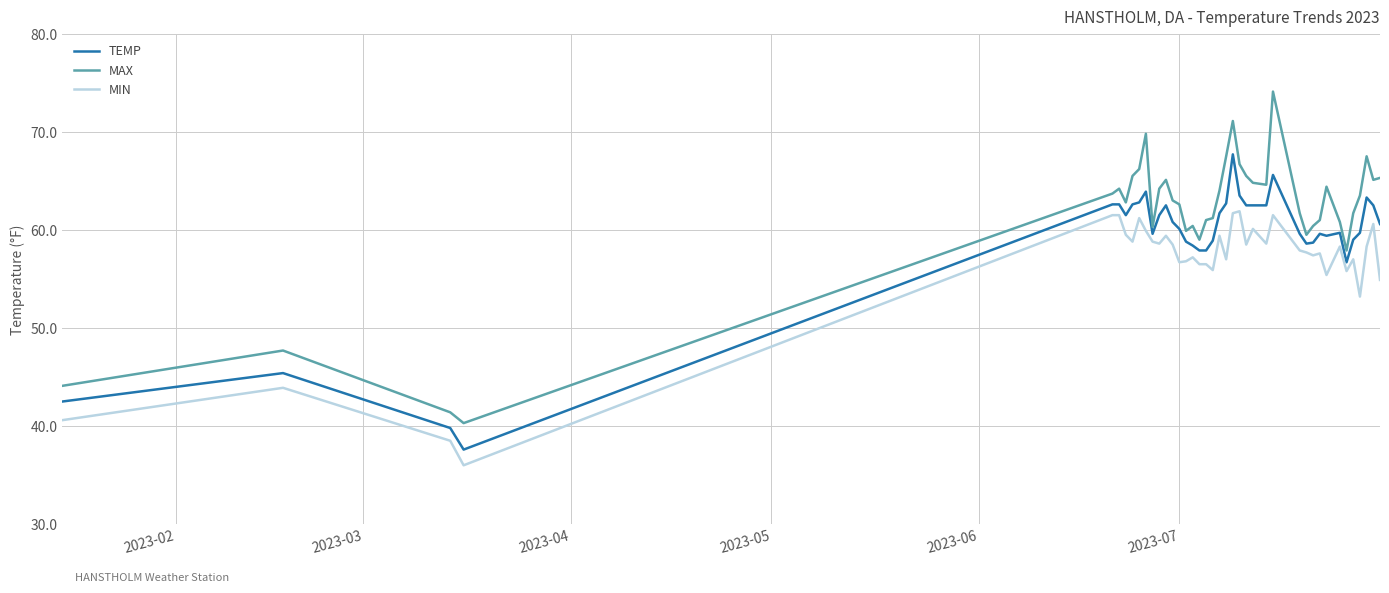

Which series has the largest total across all categories?

MAX